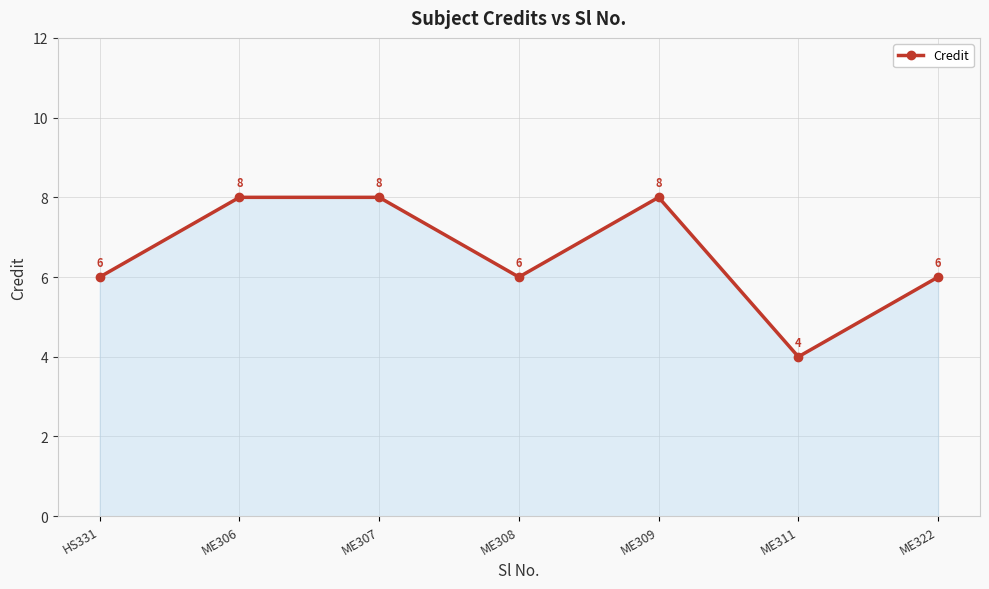

At which category does the data reach its first local valley?

ME308